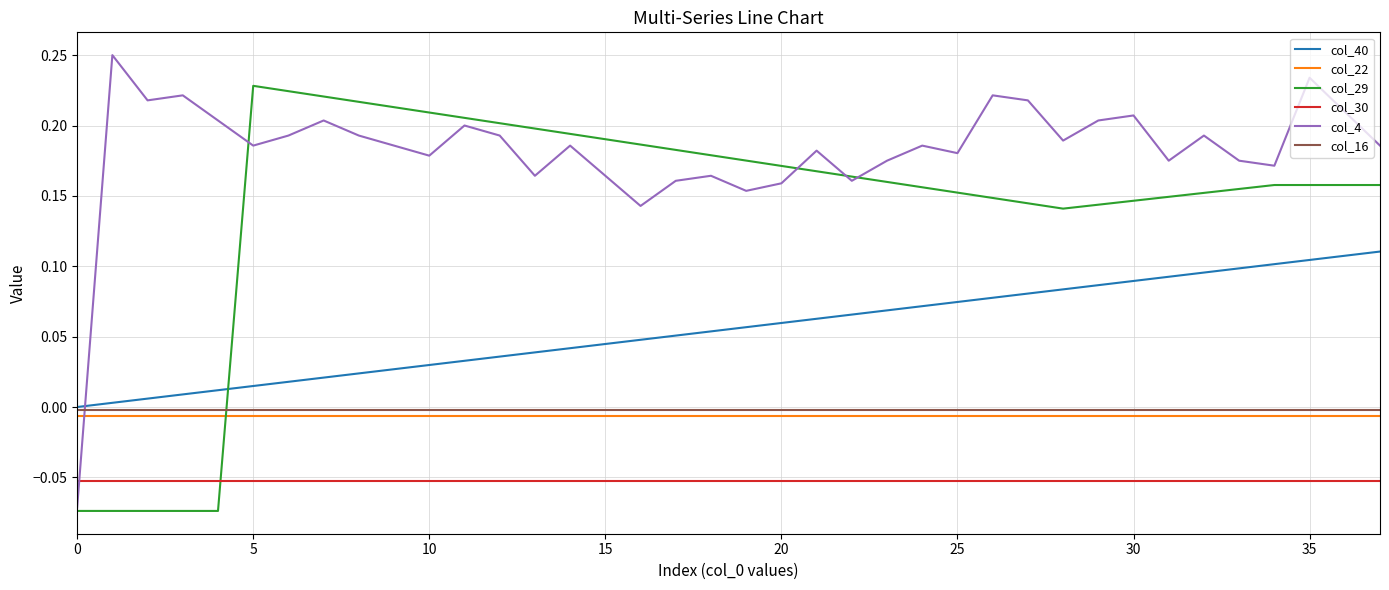

Which series has the largest total across all categories?

col_4